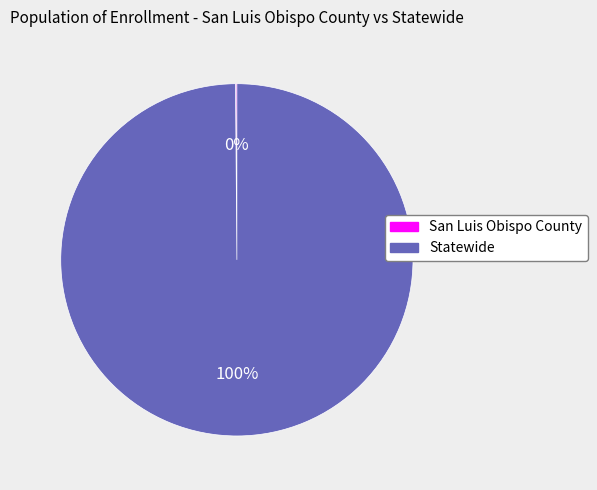

Which slice is the largest?

Statewide